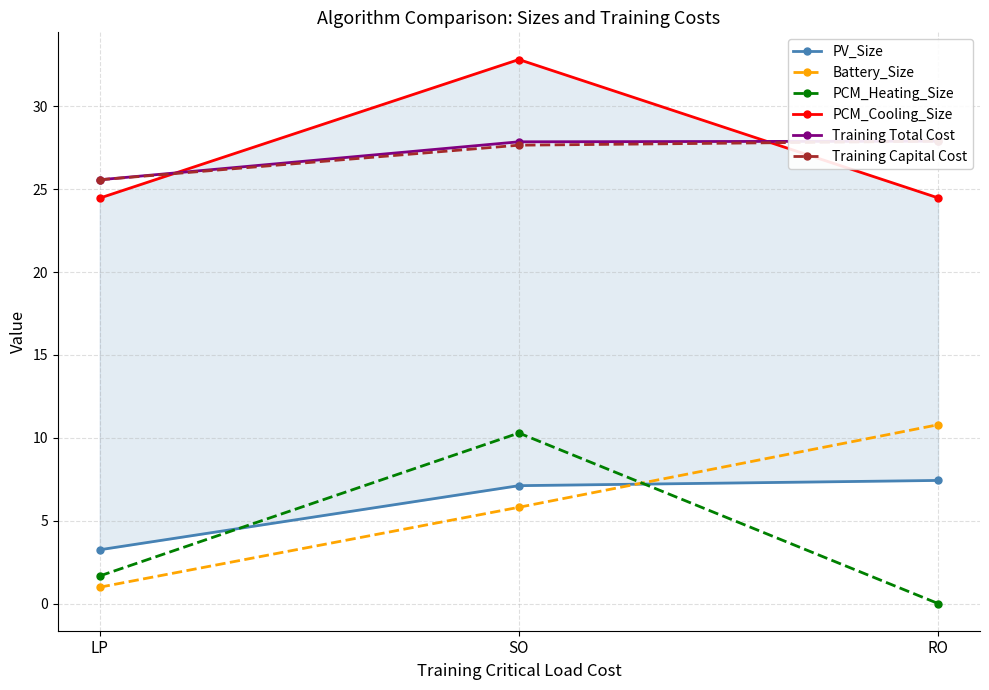

The value of Training Capital Cost at LP is 43.5. True or false?

False